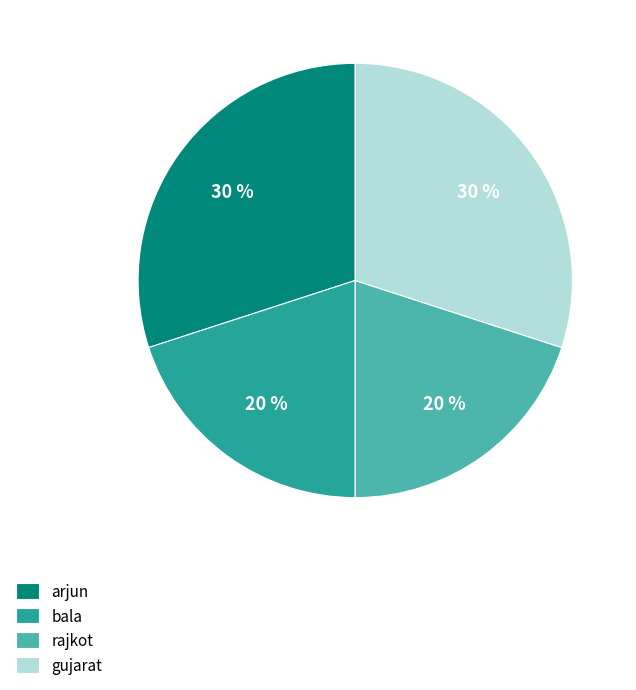

Does bala represent more than half of the total?

No